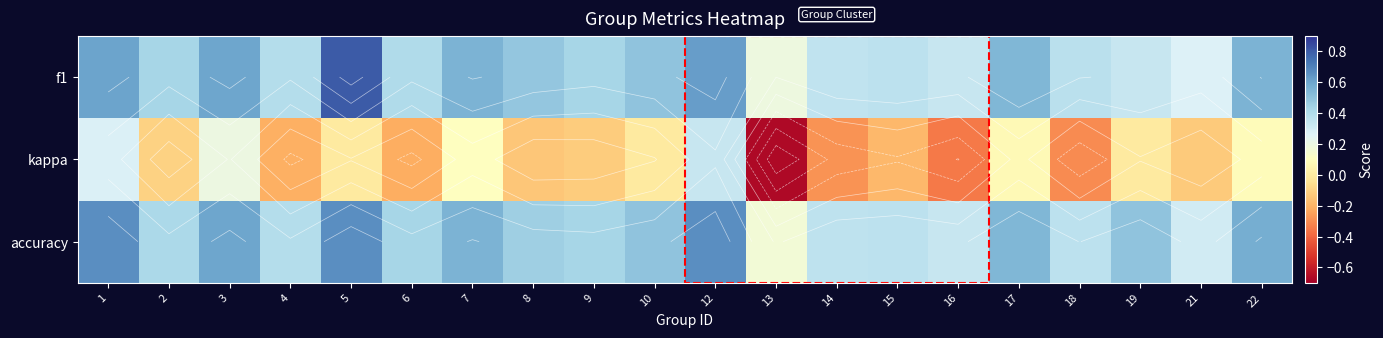

At how many categories does at least one series exceed 0?

20